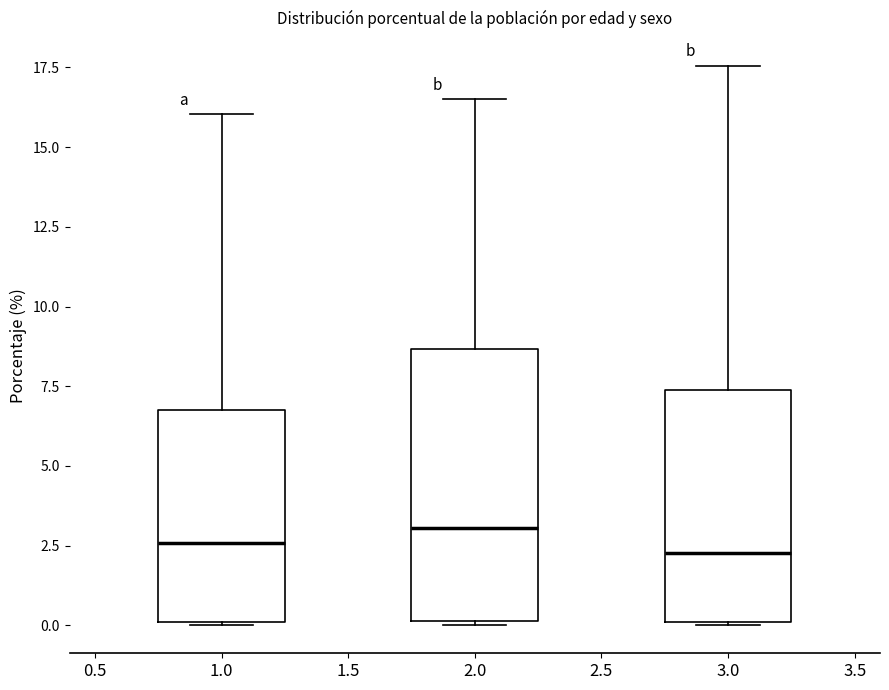

Where does the median line of the box at x = 2.0 sit on the y-axis? The values are not printed on the chart, so give them approximately, as read against the axis.

3.0